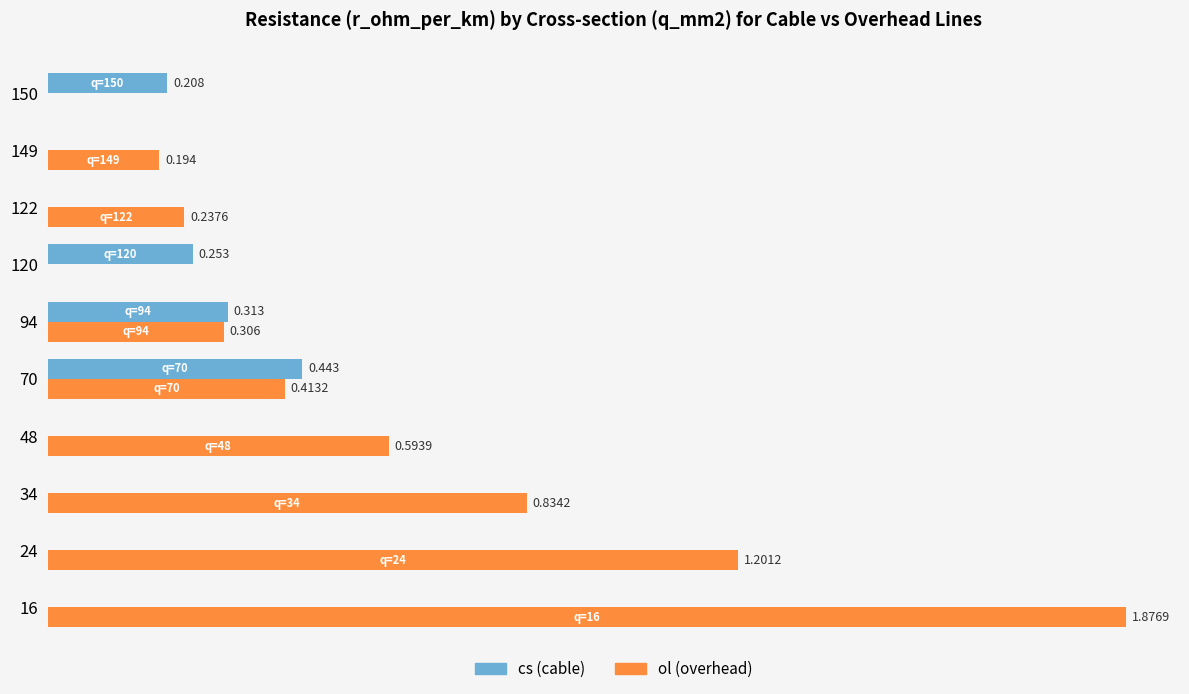

Which series has the largest total across all categories?

ol (overhead)